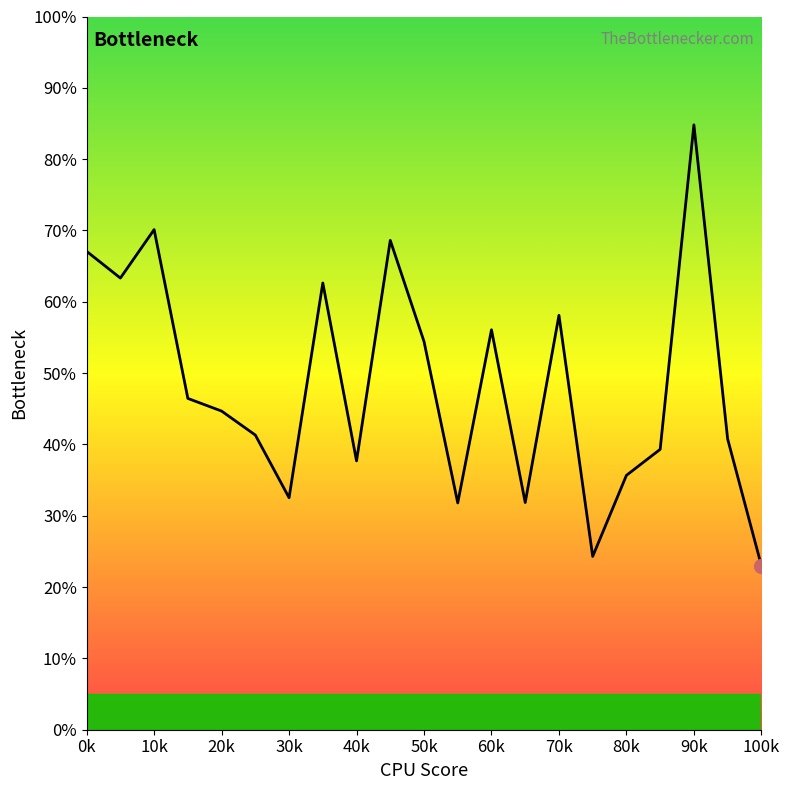

What is the smallest value displayed?

23.0